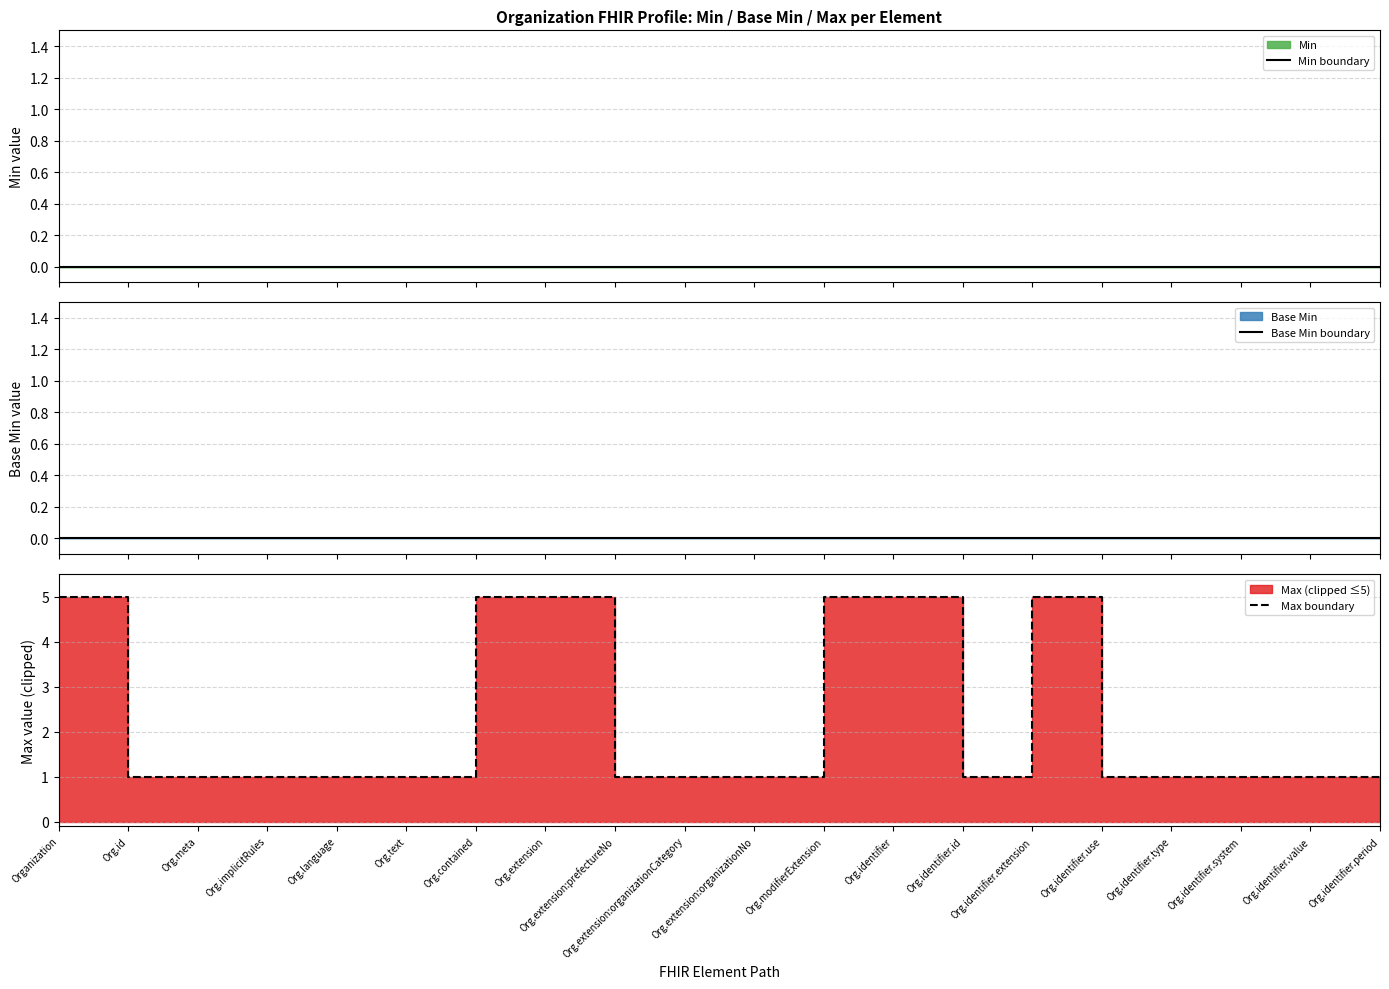

Rank the series by their maximum value, from lowest to highest.

Min boundary, Base Min boundary, Max boundary